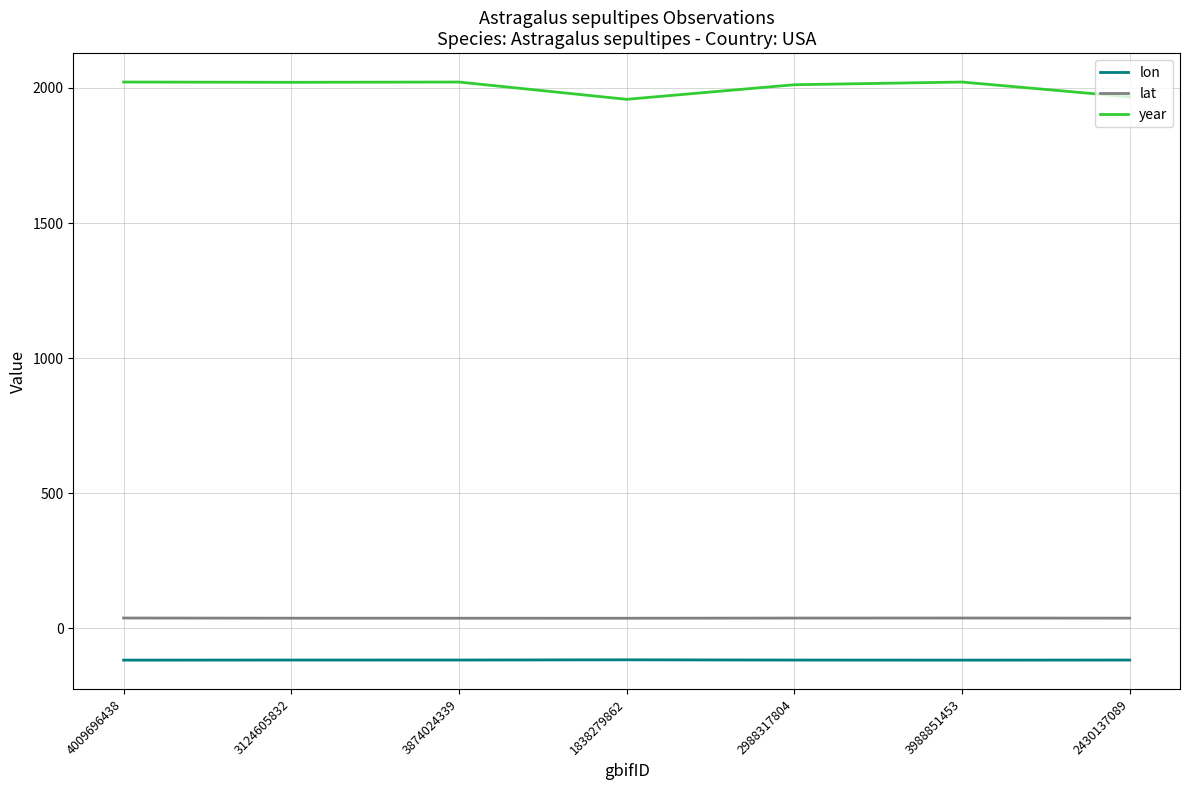

Is the value of lat at 3874024339 greater than the value of year at 3988851453?

No